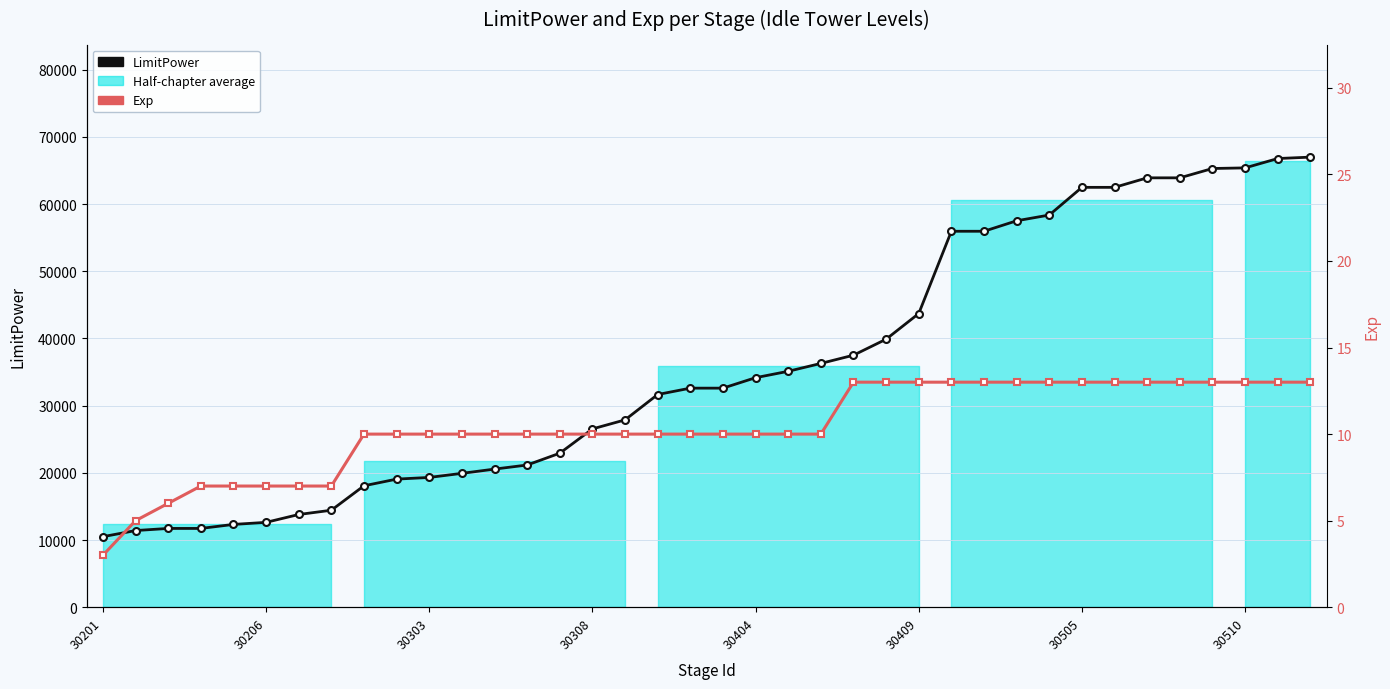

Which series changed the most between 30404 and 10?

LimitPower